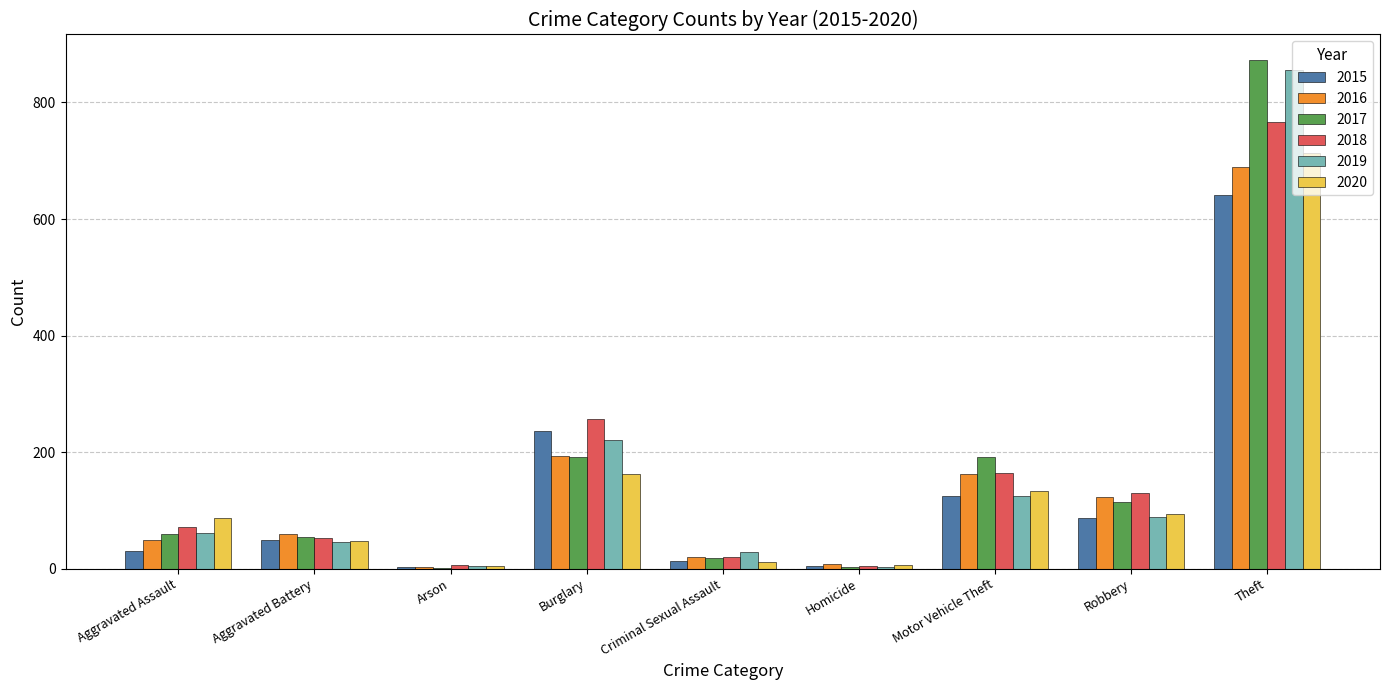

The 2020 series shows 94 at Robbery. True or false?

True